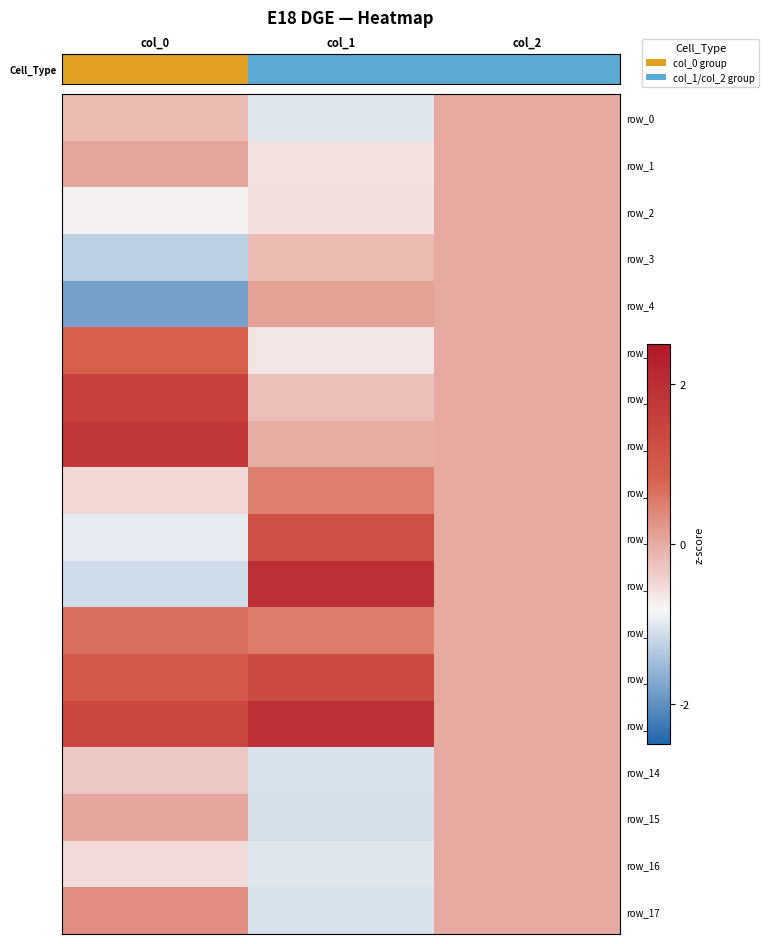

How many categories are shown in the chart?

3